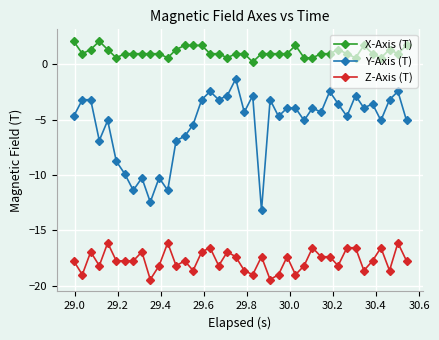

How many lines are shown in the chart?

3